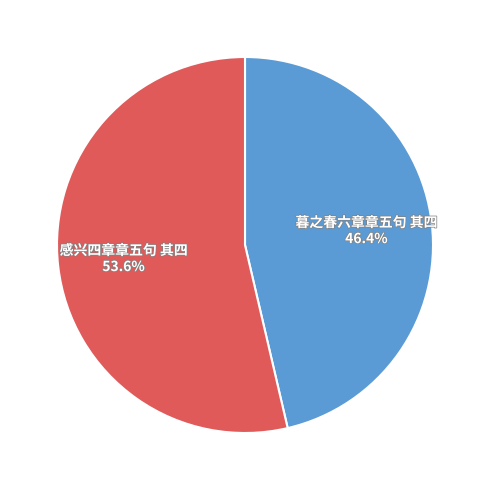

Which category has the smallest portion of the pie?

暮之春六章章五句 其四